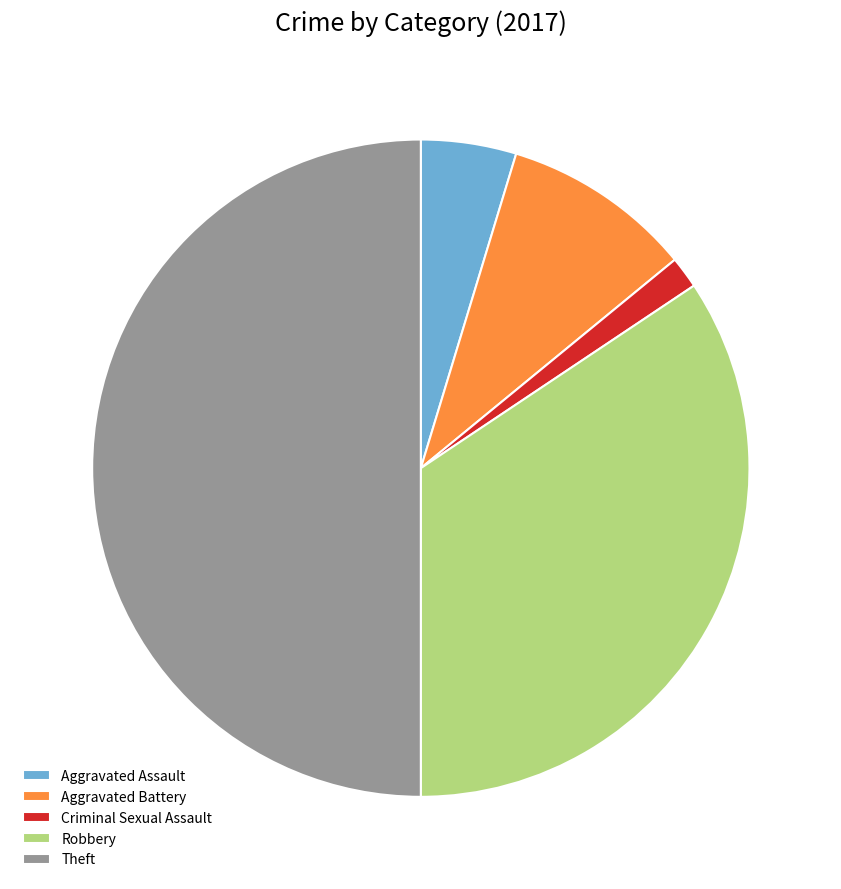

Which slice is the smallest?

Criminal Sexual Assault